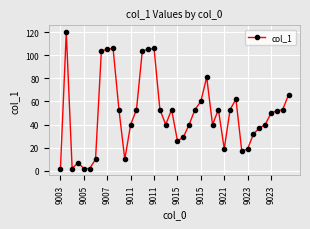

True or false: there are more than 0 points higher than both neighbors.

True